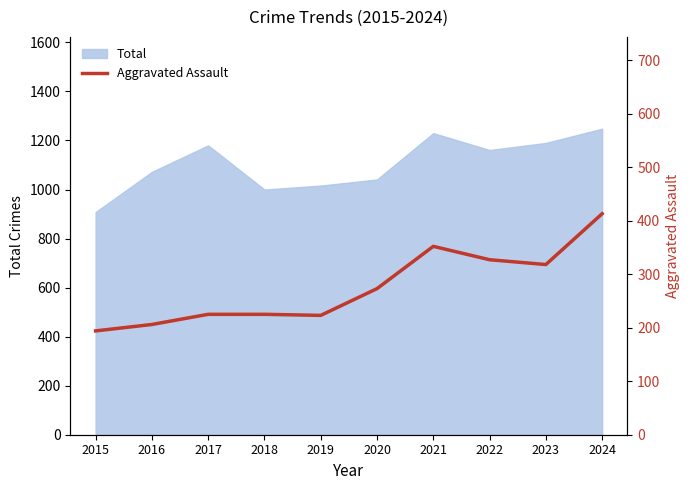

True or false: the data shows 318 at 2023.

True